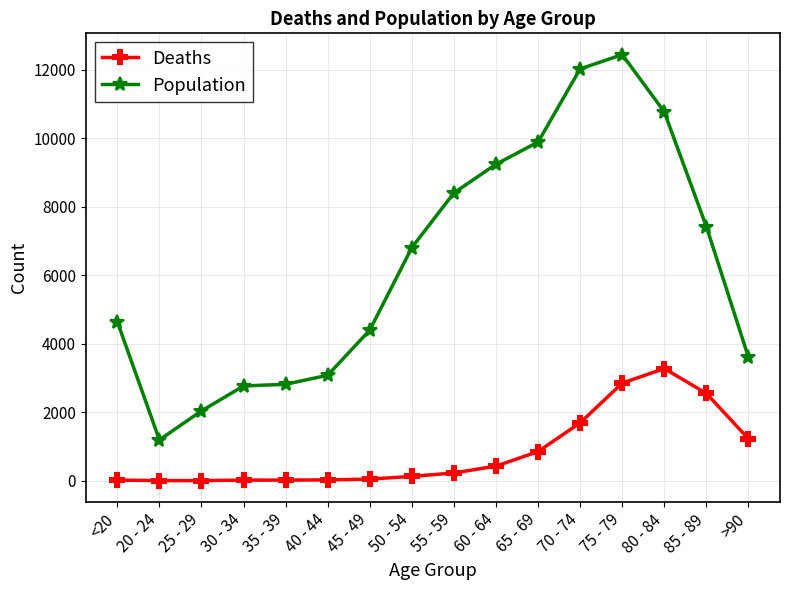

At which category does Population reach its first local valley?

20 - 24